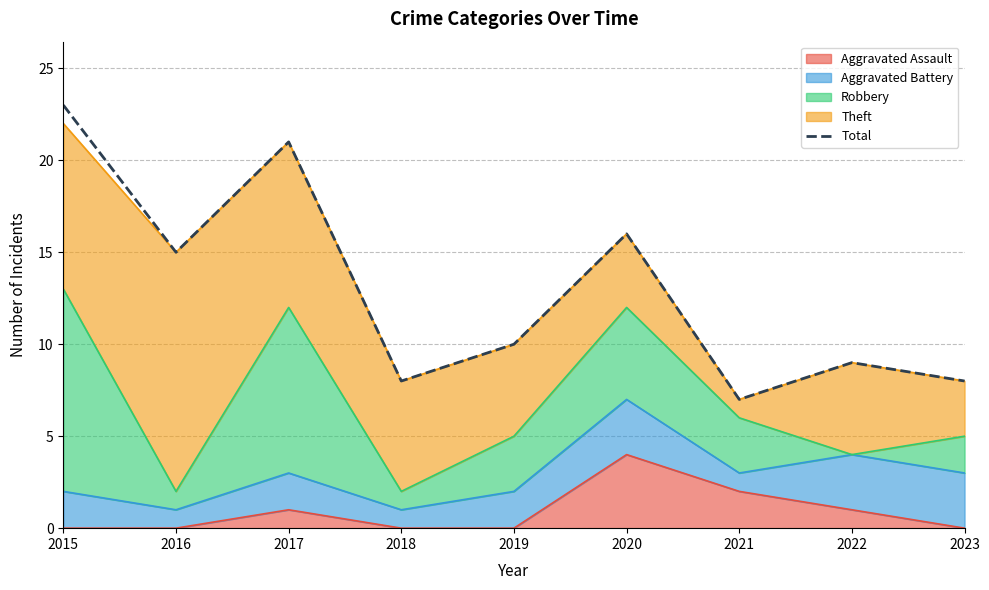

Which category has the highest value across all series?

2015